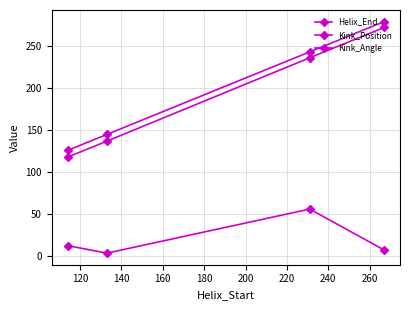

What is the minimum value for Kink_Position?

118.0